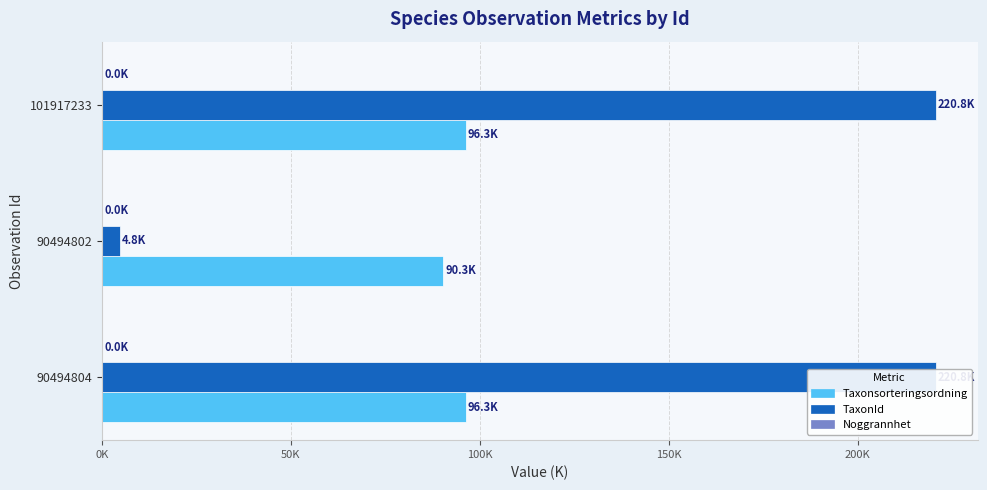

At how many categories does at least one series exceed 147?

2